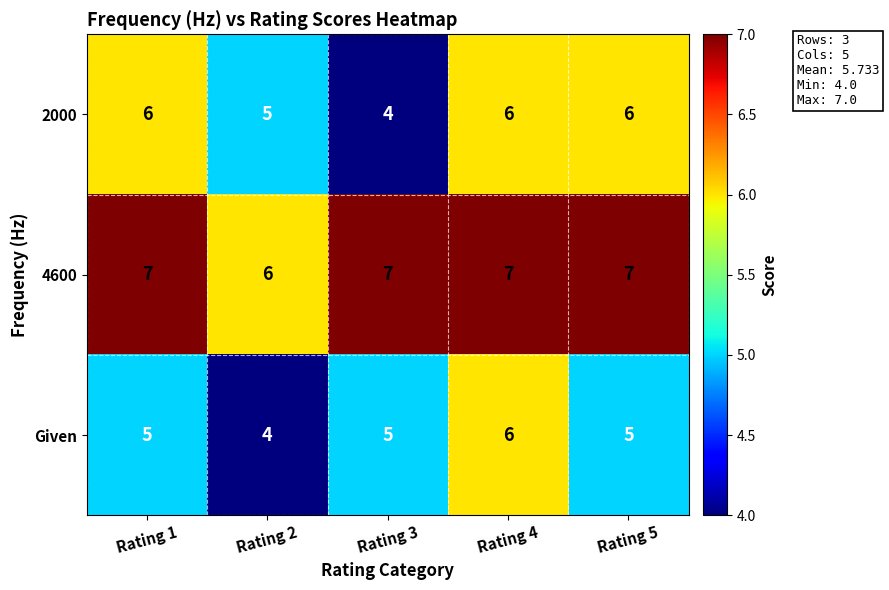

At Rating 5, list the series in order from smallest to largest.

Given, 2000, 4600